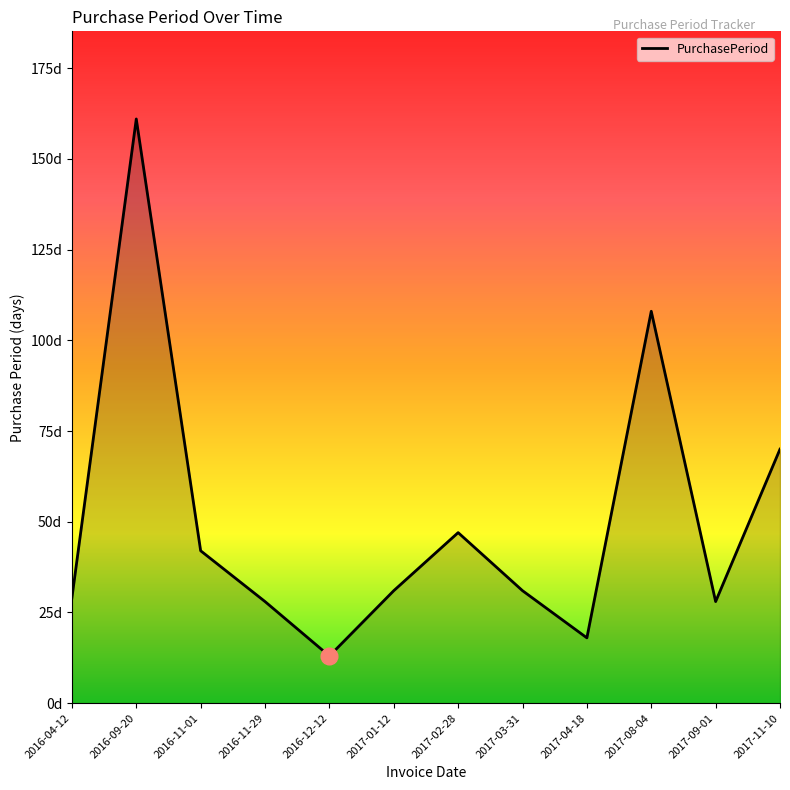

Reading left to right, transcribe all the data shown in this chart.

29	161	42	28	13	31	47	31	18	108	28	70